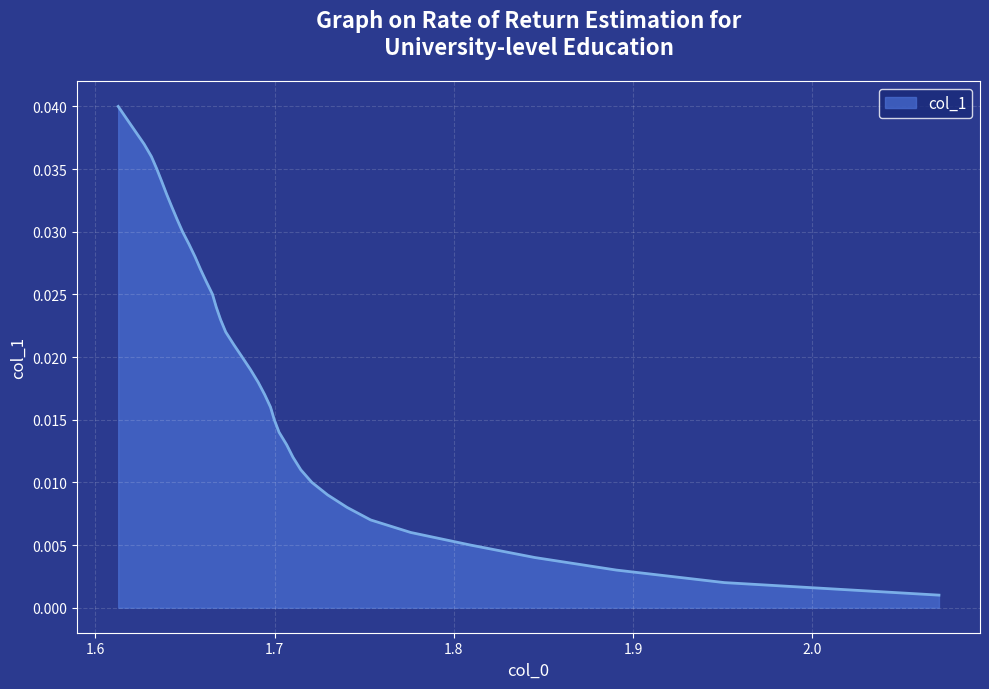

Is it true that the value at 1.7536319289447941 is 0.0?

False